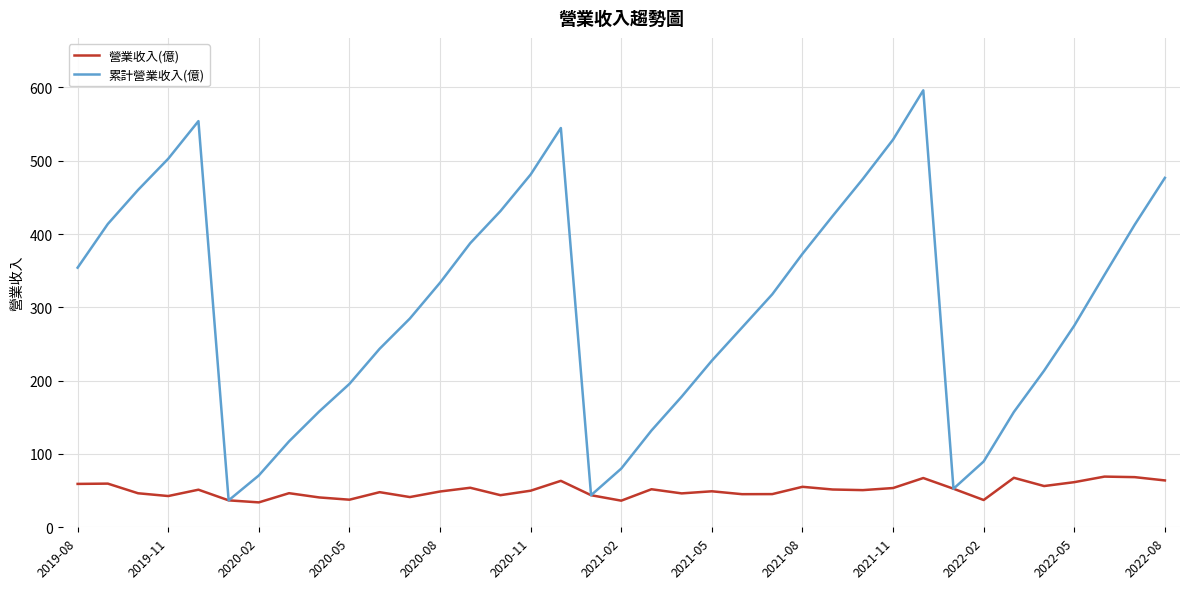

What is the minimum value for 累計營業收入(億)?

36.8